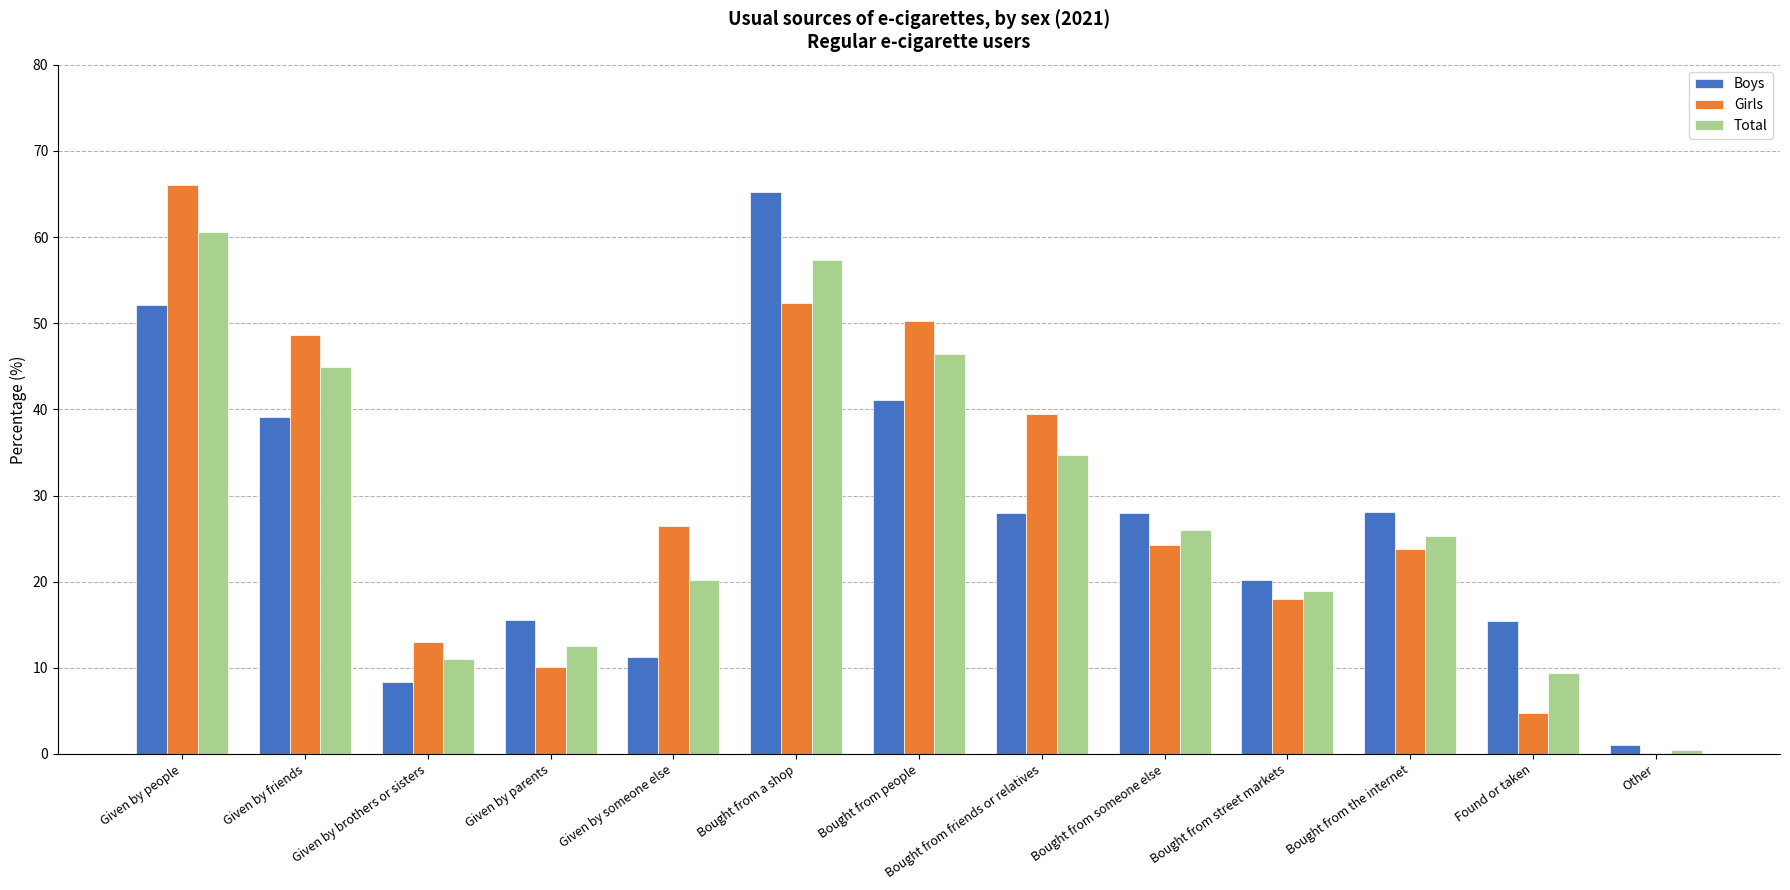

How many groups of bars are there?

13